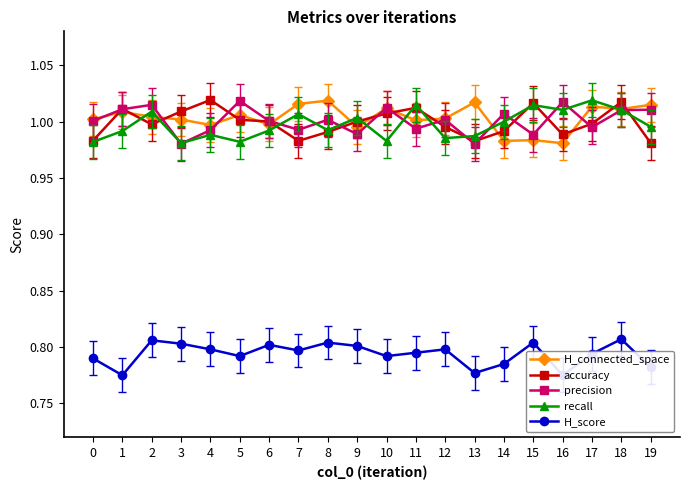

In accuracy, how many points are higher than both neighbors (excluding endpoints)?

5